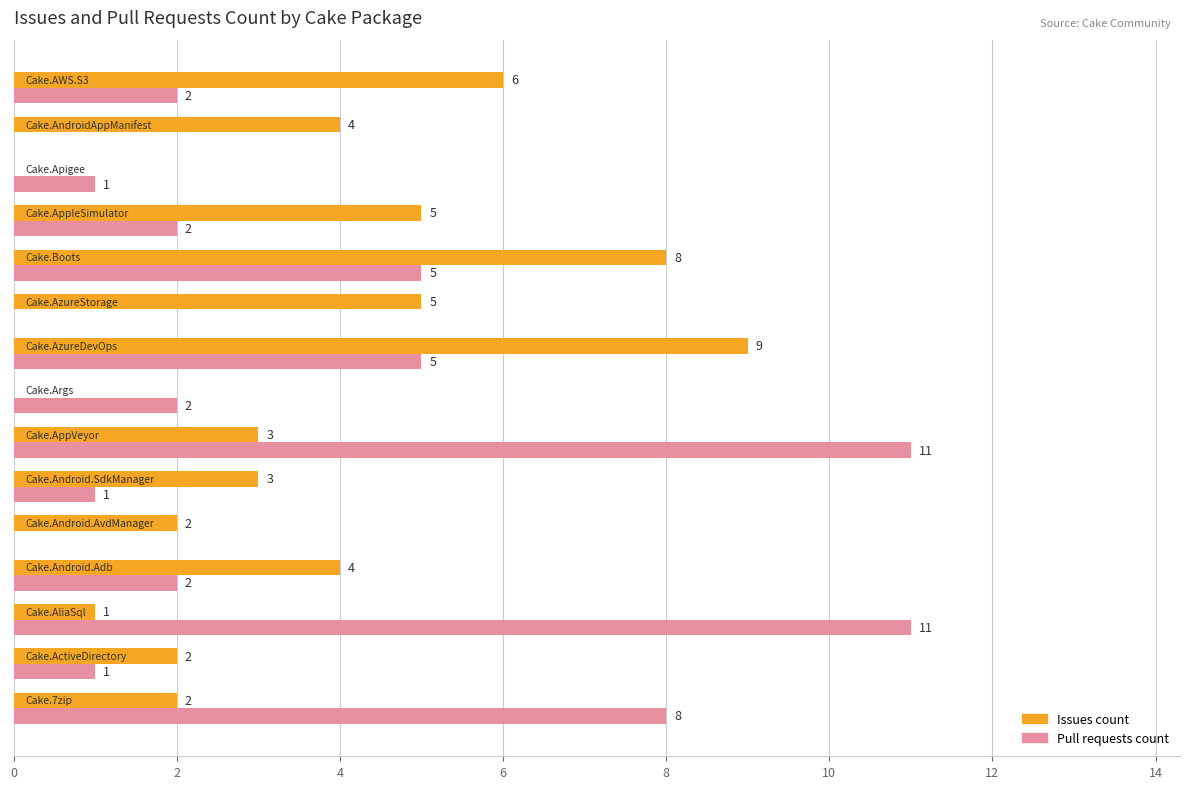

Which series has the largest total across all categories?

Issues count